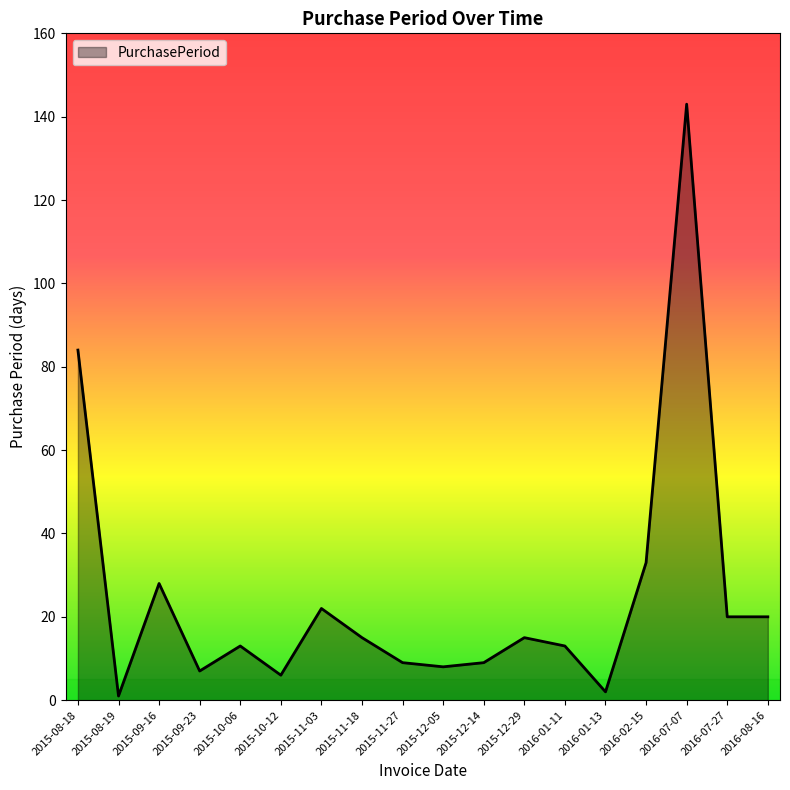

Read the value at 2015-10-12.

6